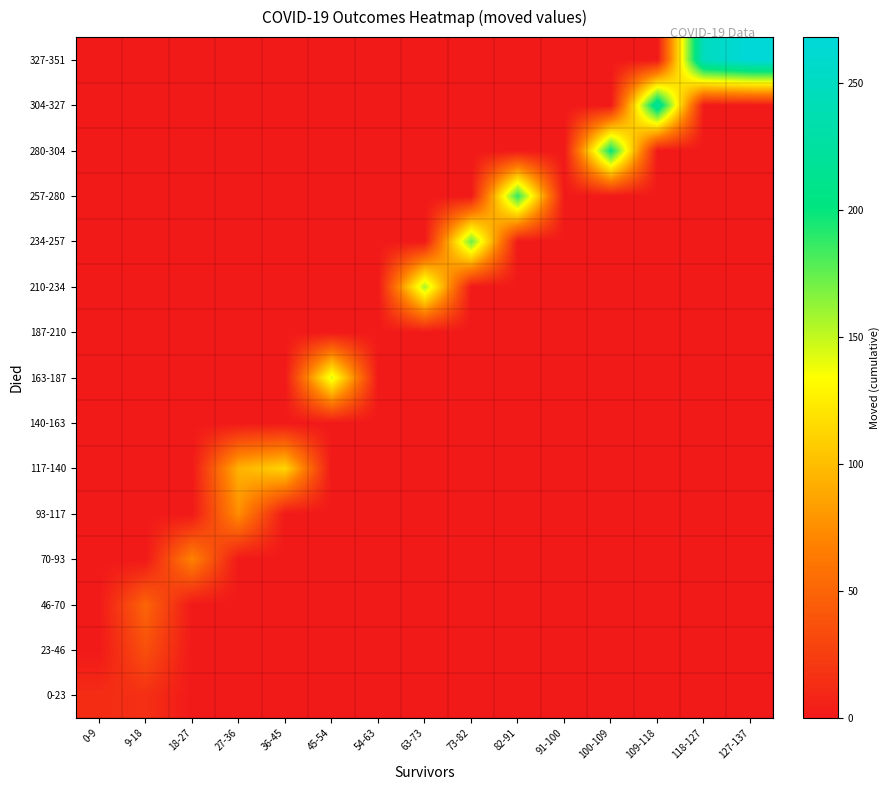

Rank the series at 82-91 from highest to lowest value.

257-280, 0-23, 23-46, 46-70, 70-93, 93-117, 117-140, 140-163, 163-187, 187-210, 210-234, 234-257, 280-304, 304-327, 327-351